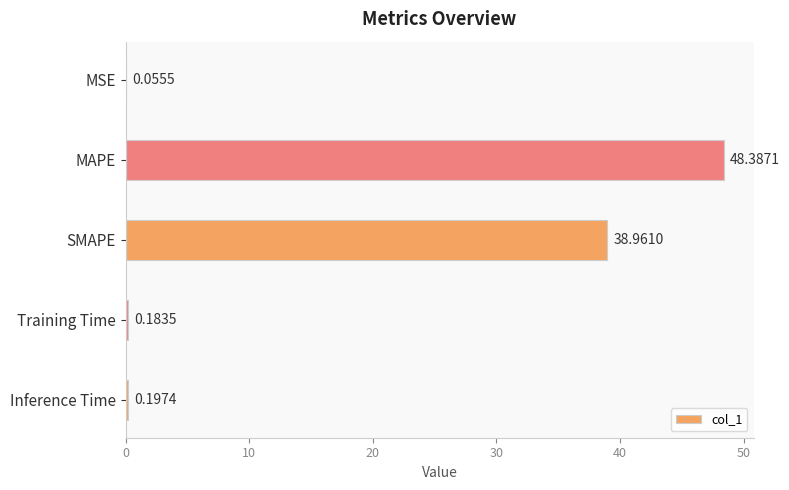

What is the greatest value displayed?

48.4